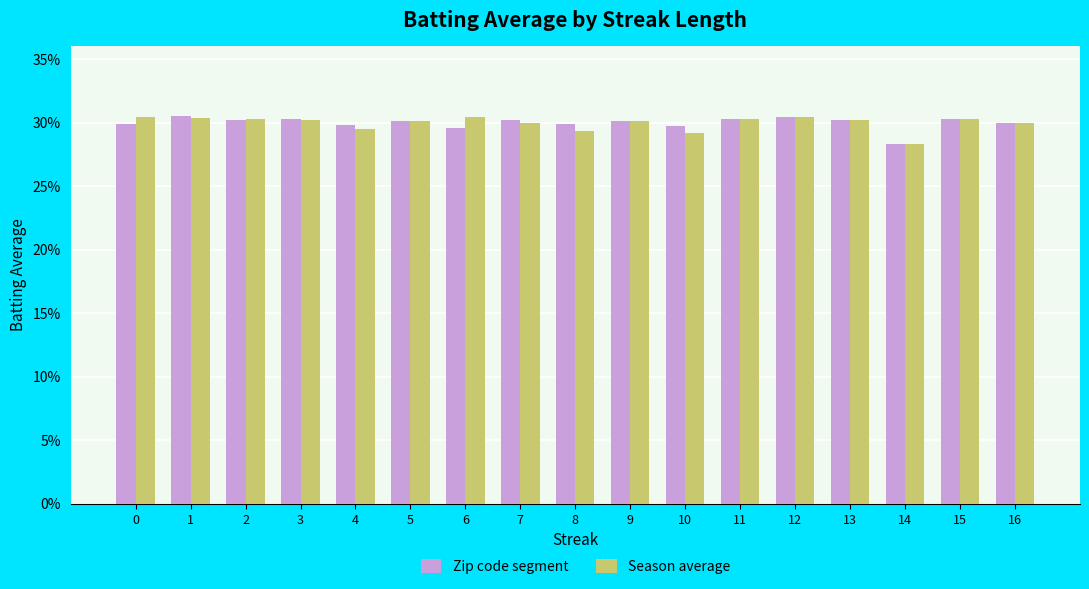

Rank the series by their average value, from highest to lowest.

Zip code segment, Season average